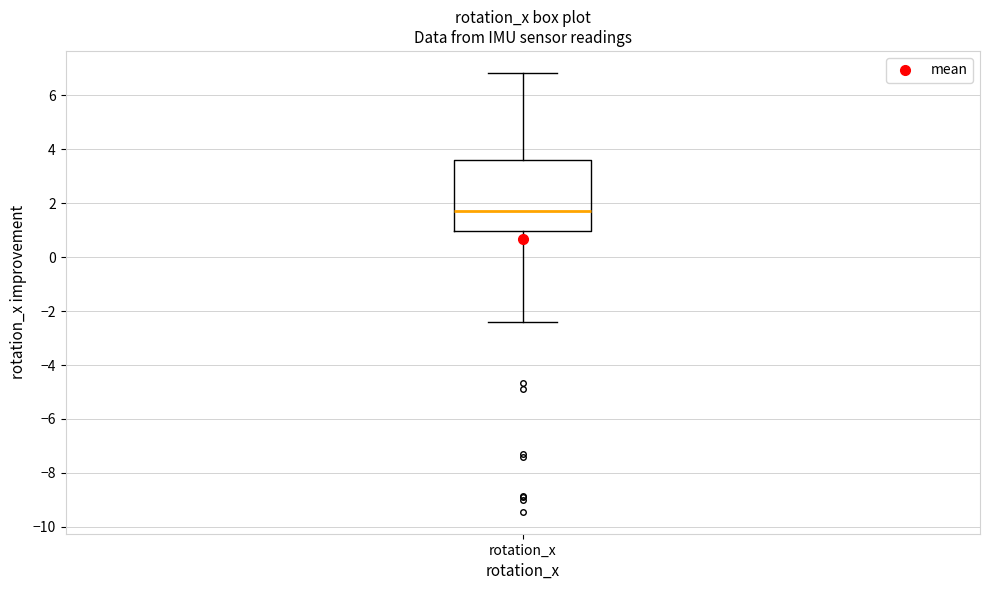

Read this box plot against the y-axis: the position of the median line, the range covered by the box, and the ends of both whiskers. The values are not printed on the chart, so give them approximately, as read against the axis.

median 1.8, box 1.0 to 3.6, whiskers -2.4 to 6.8